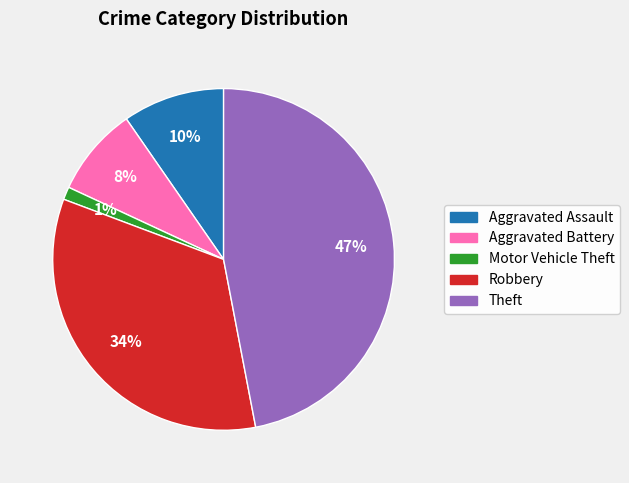

Does any single category account for the majority?

No